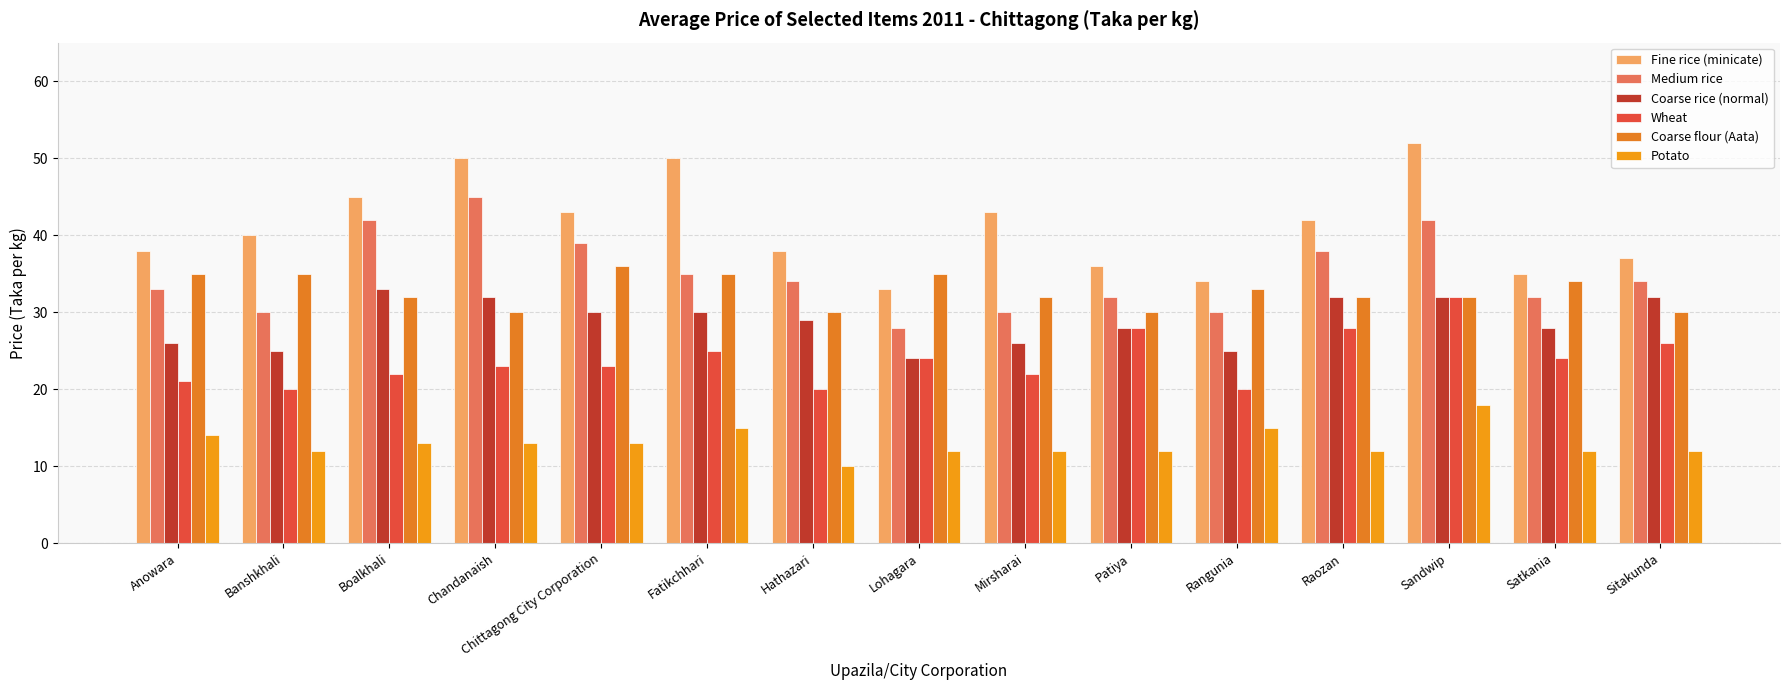

What is the label of the 5th bar from the left?

Chittagong City Corporation